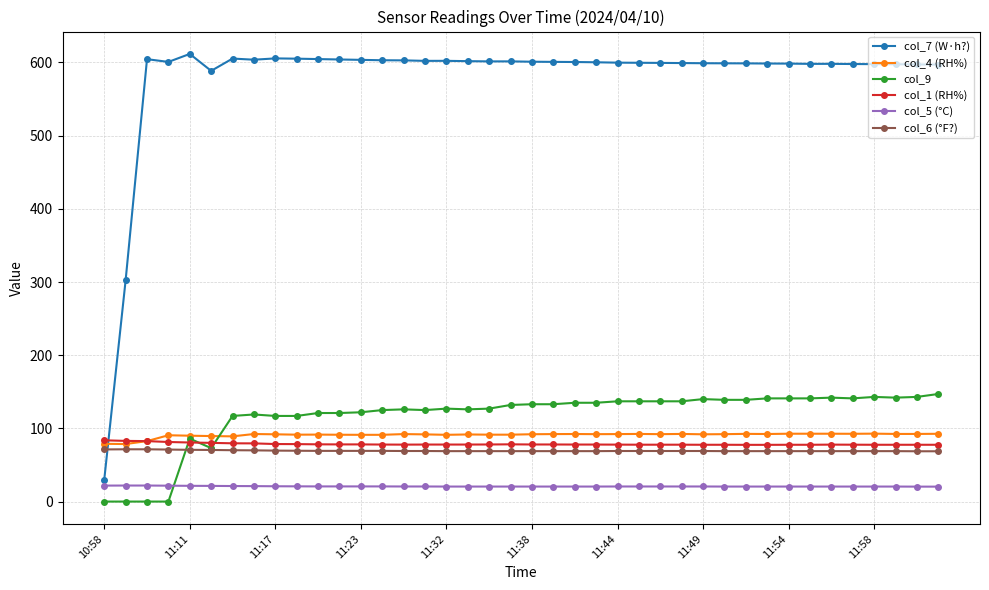

True or false: col_1 (RH%) and col_6 (°F?) intersect in this chart.

False